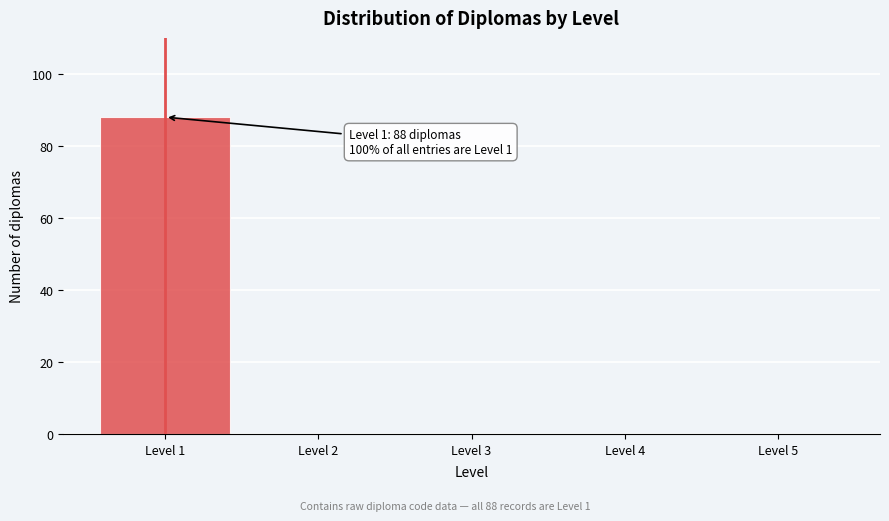

Reading left to right, extract all data points from this chart.

Level 1=88	Level 2=0	Level 3=0	Level 4=0	Level 5=0